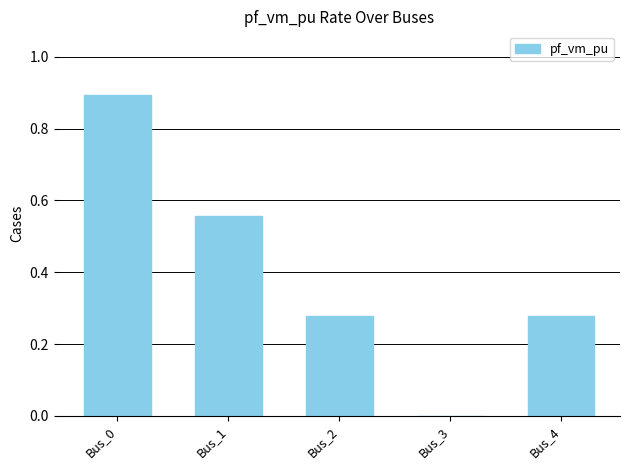

The chart shows a value of 0.5 at Bus_4. True or false?

False